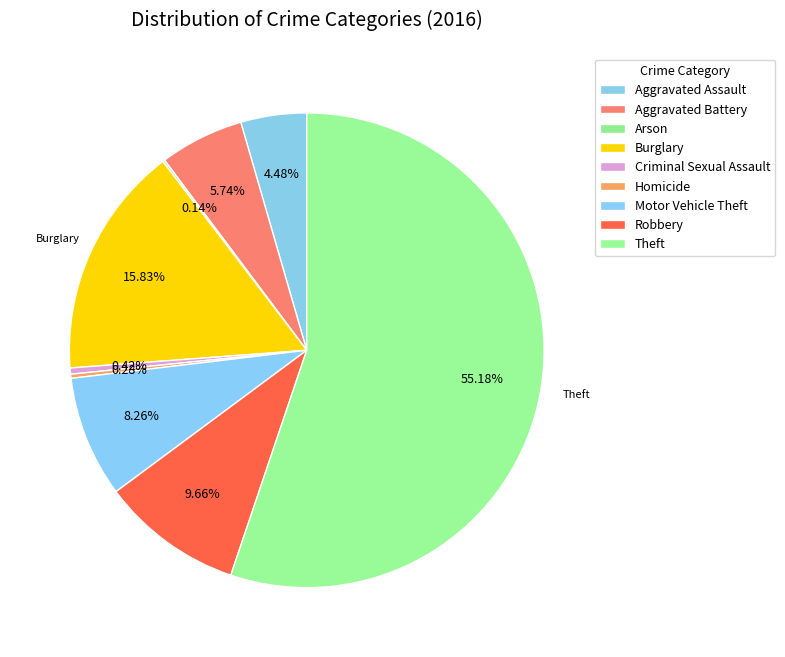

What is the ratio of the value at Arson to the value at Criminal Sexual Assault?

0.3